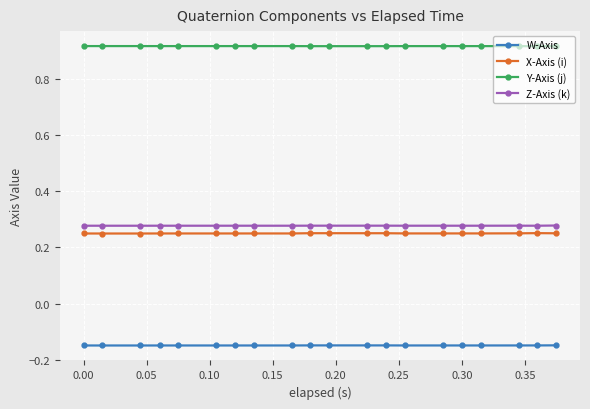

How many Y-Axis (j) values are between 0 and 1?

20